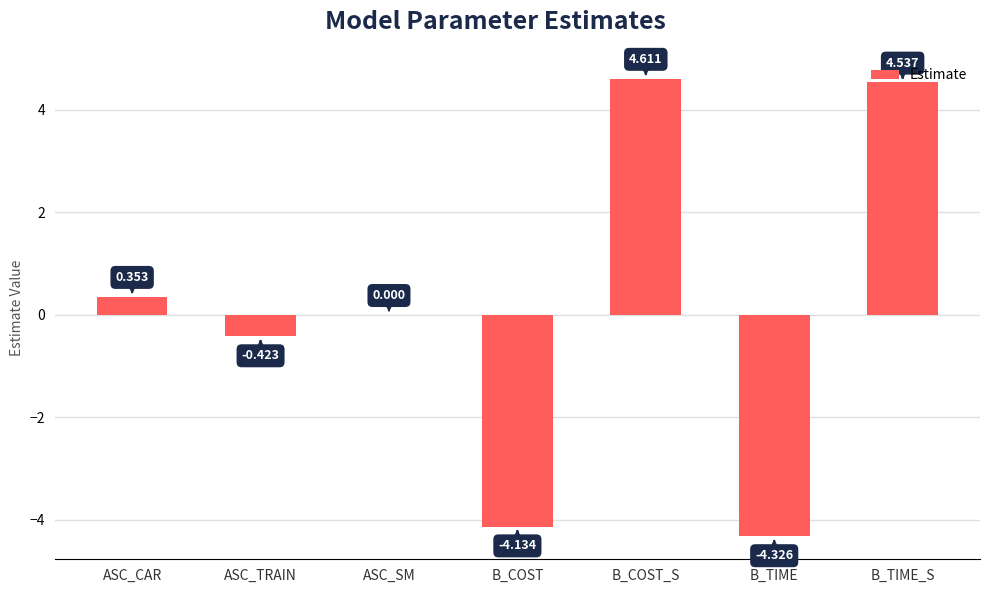

What is the sum of all values?

0.6